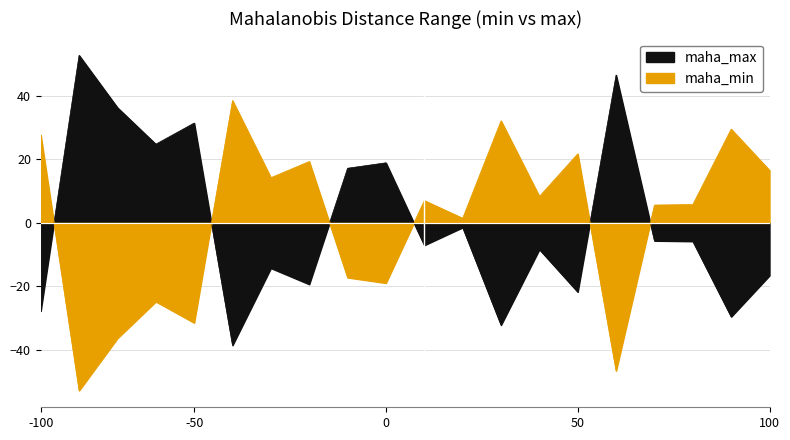

How many intersections are there between maha_max and maha_min?

6